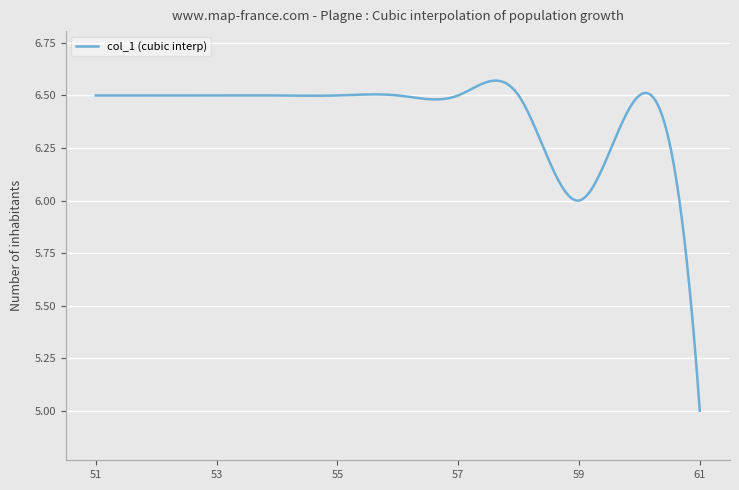

What is the smallest value displayed?

5.0